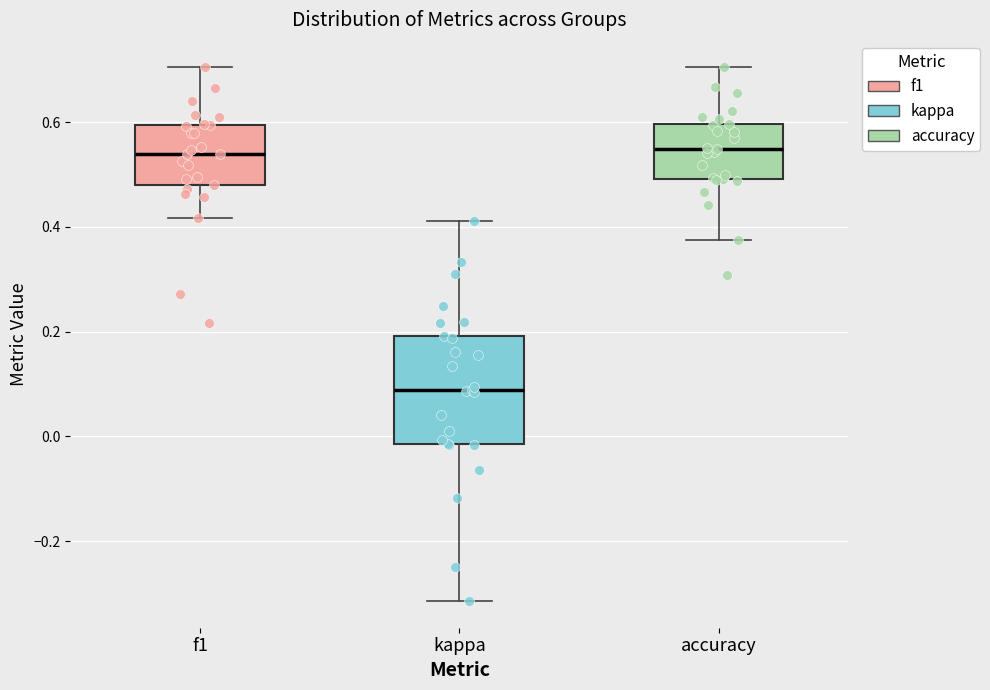

Which box is the tallest, from its lower edge to its upper edge?

kappa